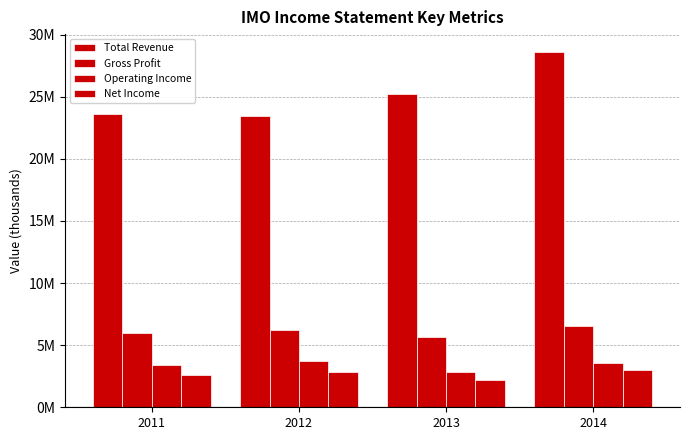

What is the difference between the highest and lowest values at 2011?

21005700